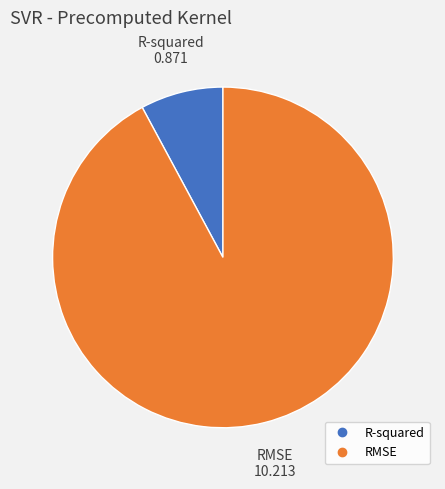

Combined, do RMSE and R-squared account for over 50%?

Yes